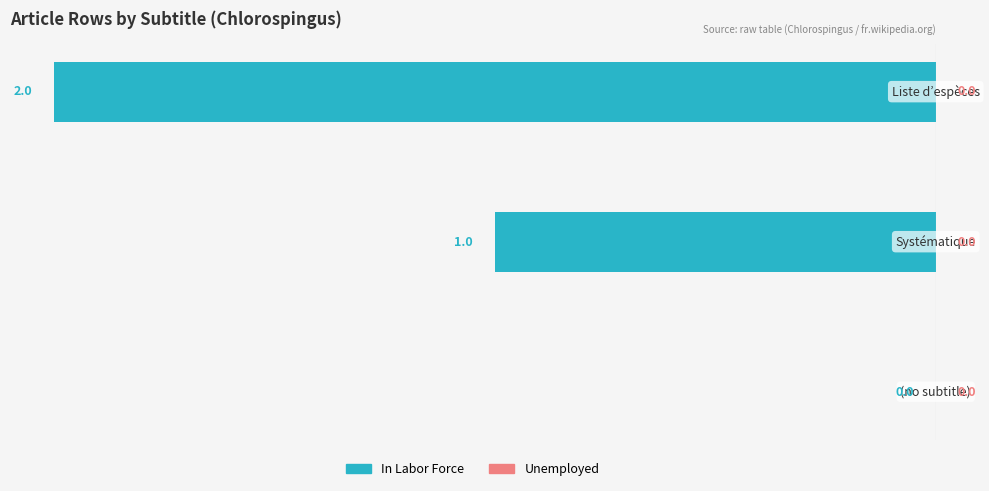

What is the sum of all values?

-3